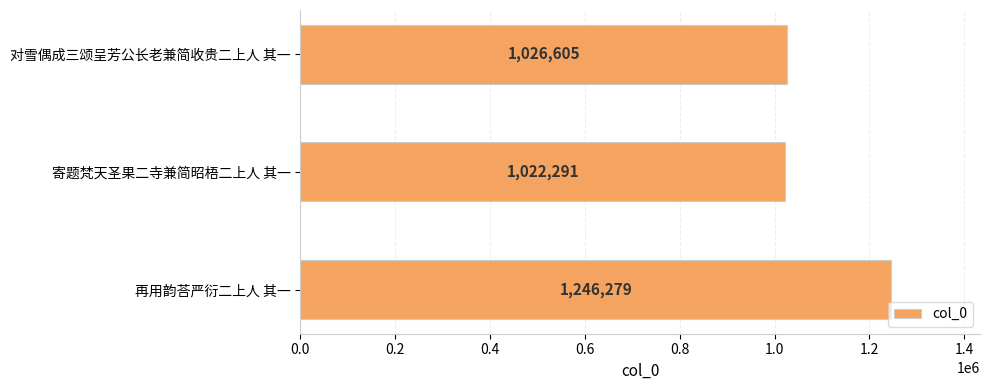

What is the difference between the maximum and minimum values?

223988